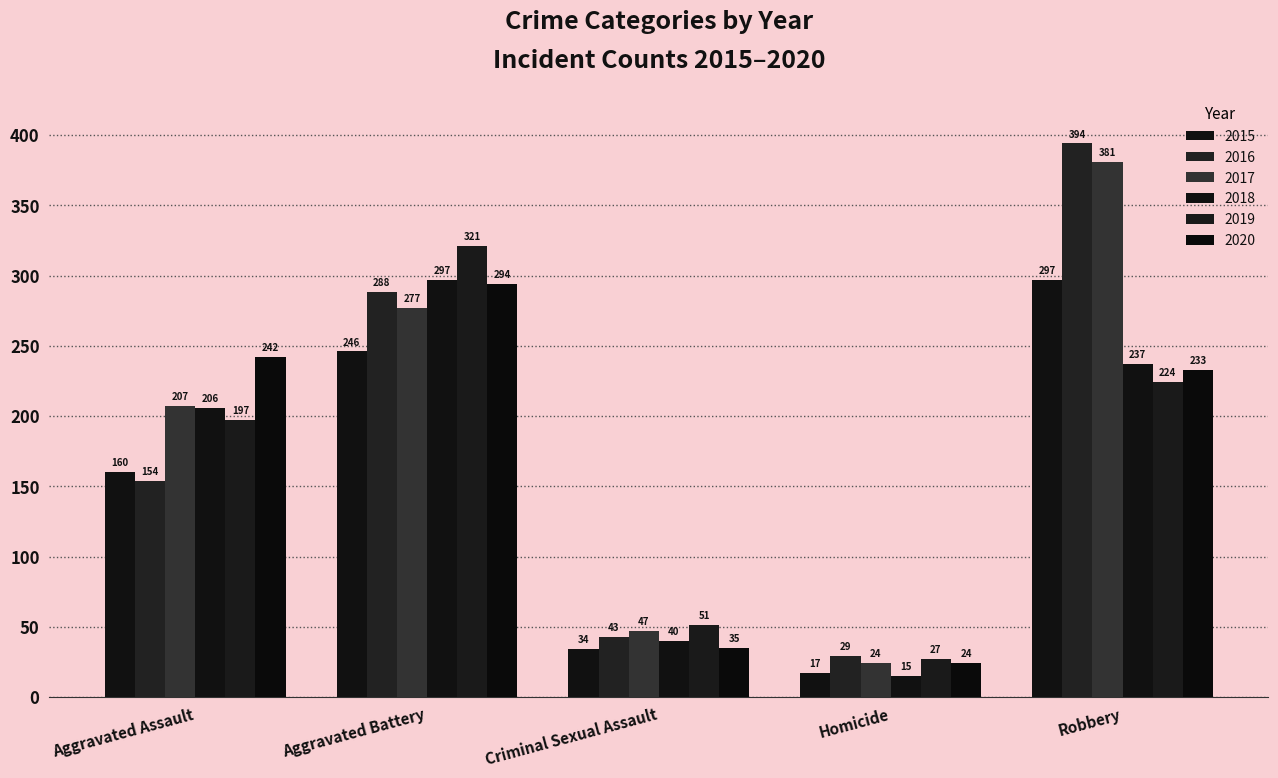

List the series in order of their peak value, highest first.

2016, 2017, 2019, 2015, 2018, 2020